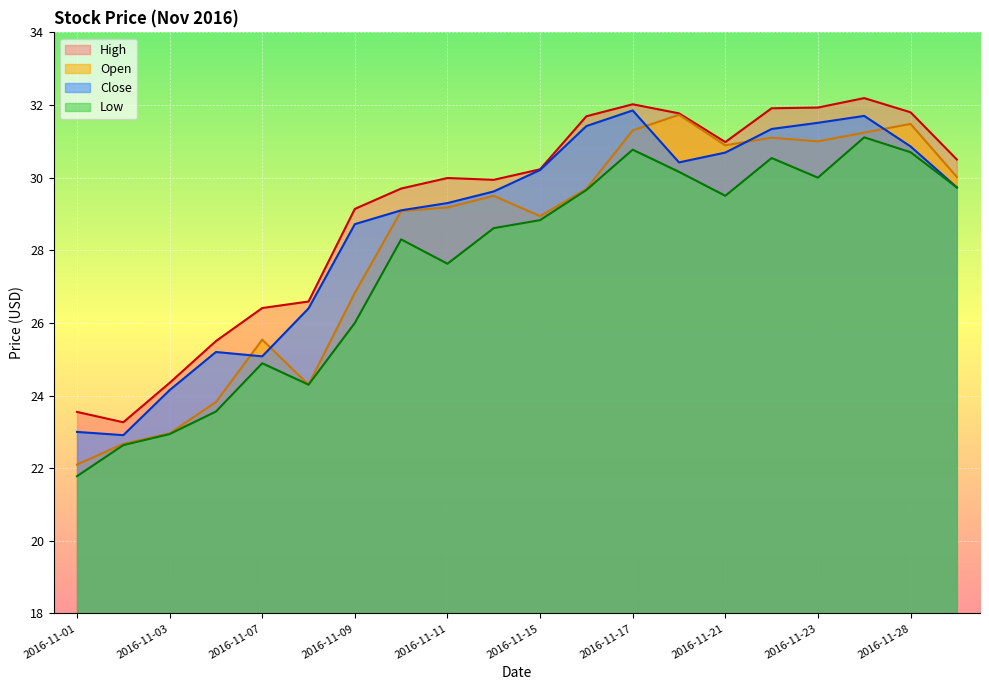

True or false: open has a value of 12.4 at 2016-11-09.

False